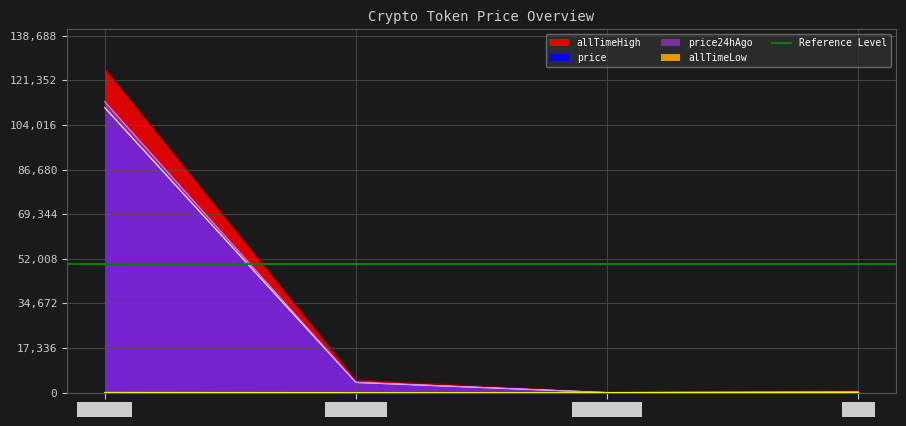

True or false: allTimeLow and price intersect in this chart.

False